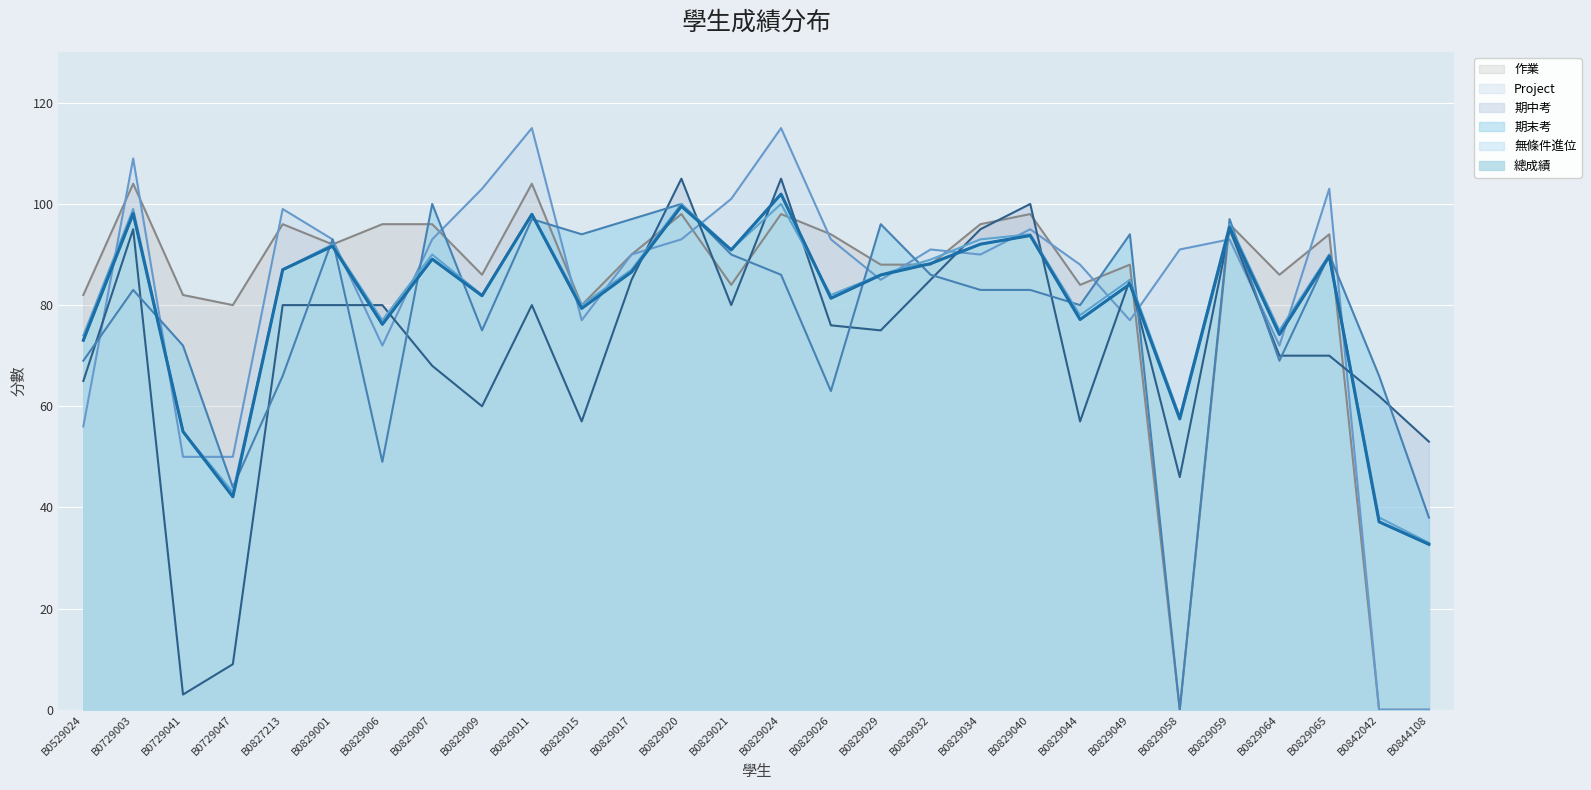

The 期中考 series shows 68.0 at B0829007. True or false?

True